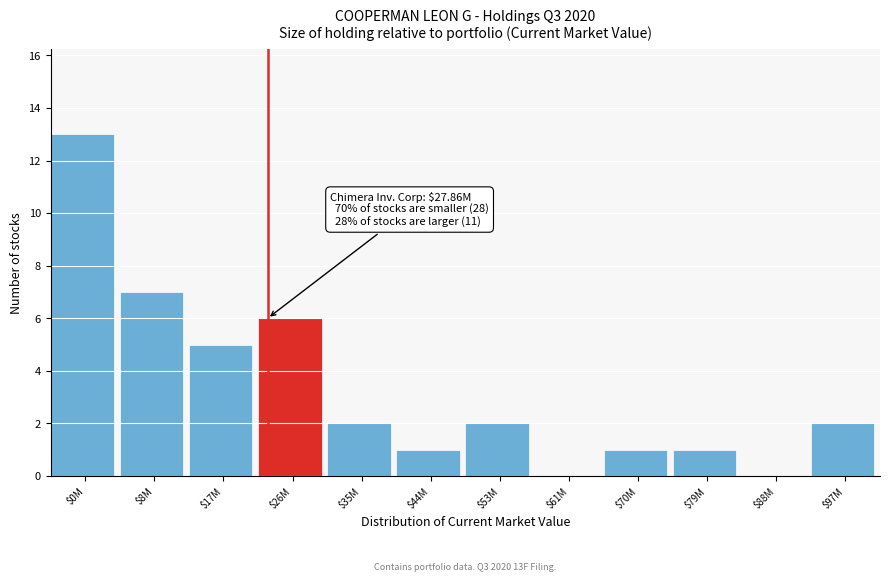

Which category has the highest value across all series?

$0M